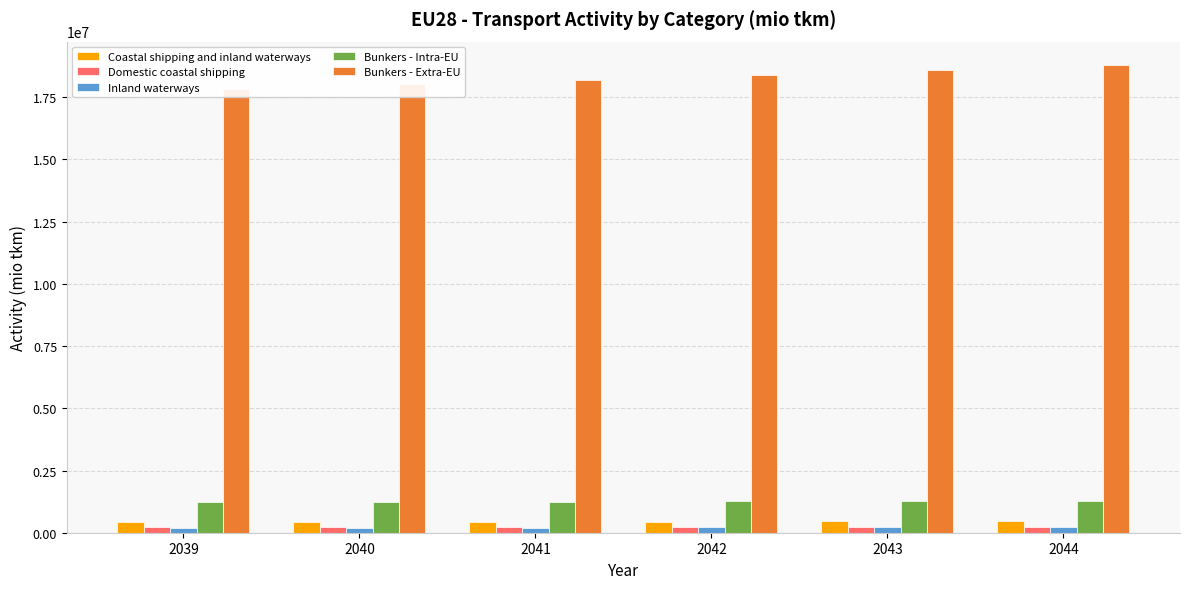

What is the difference between the maximum and minimum values in the Coastal shipping and inland waterways series?

28864.1